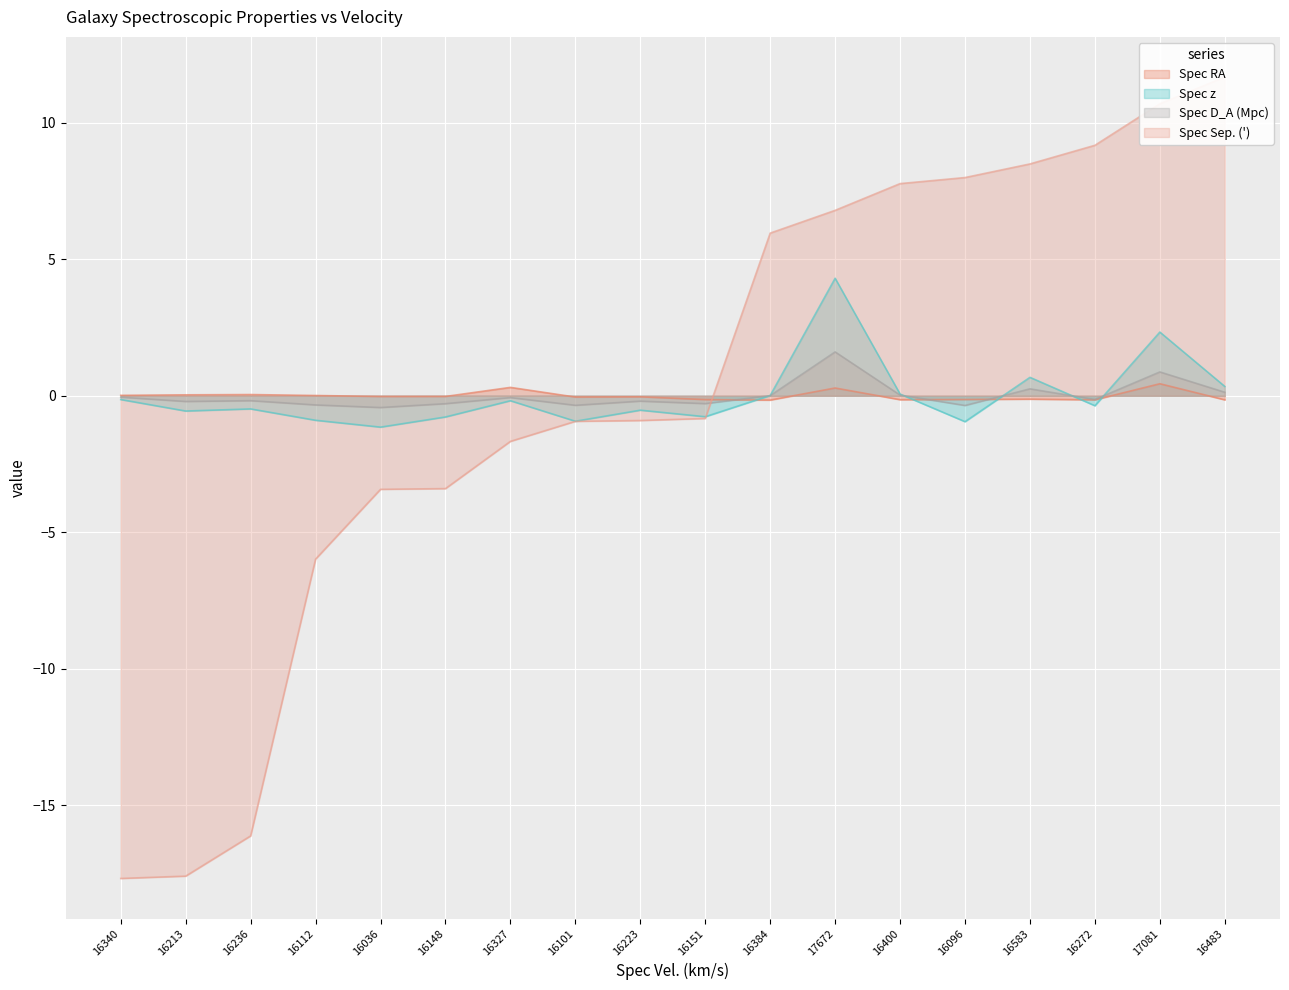

True or false: Spec RA has a value of -0.0 at 16101.

True